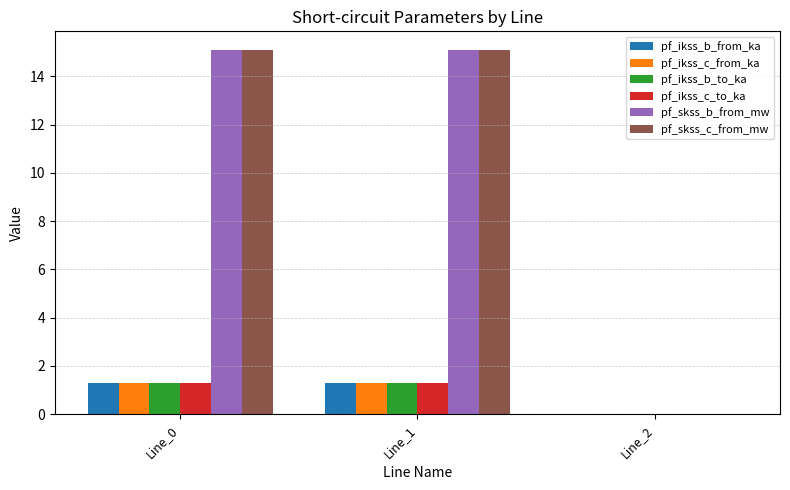

What is the total value across all series at Line_1?

35.4